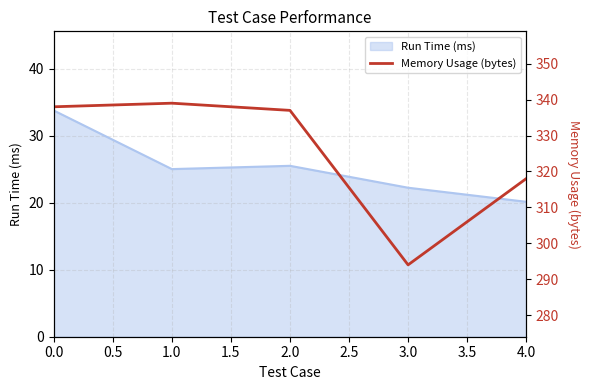

At which label does Run Time (ms) reach its minimum?

4.0